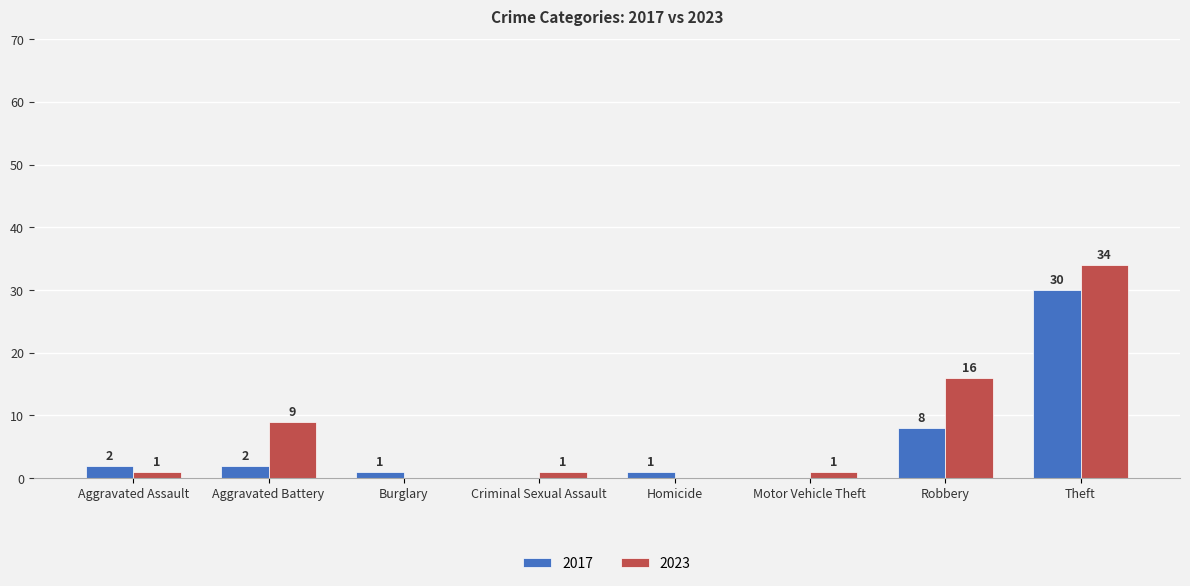

Count the number of categories in the chart.

8